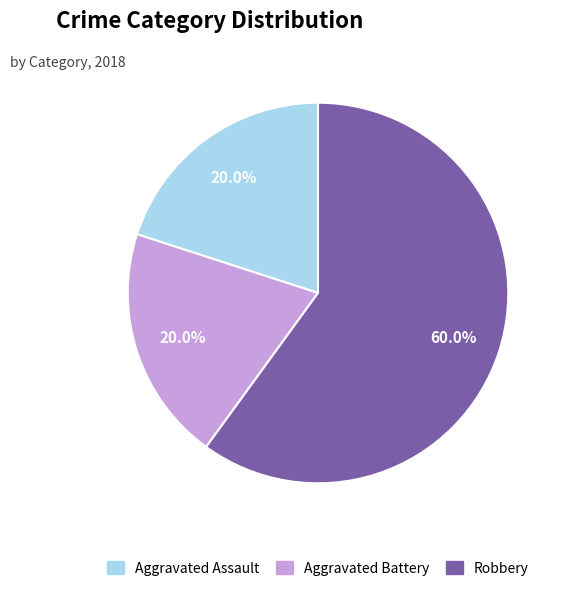

How much of the chart is everything except Aggravated Battery?

80.0%